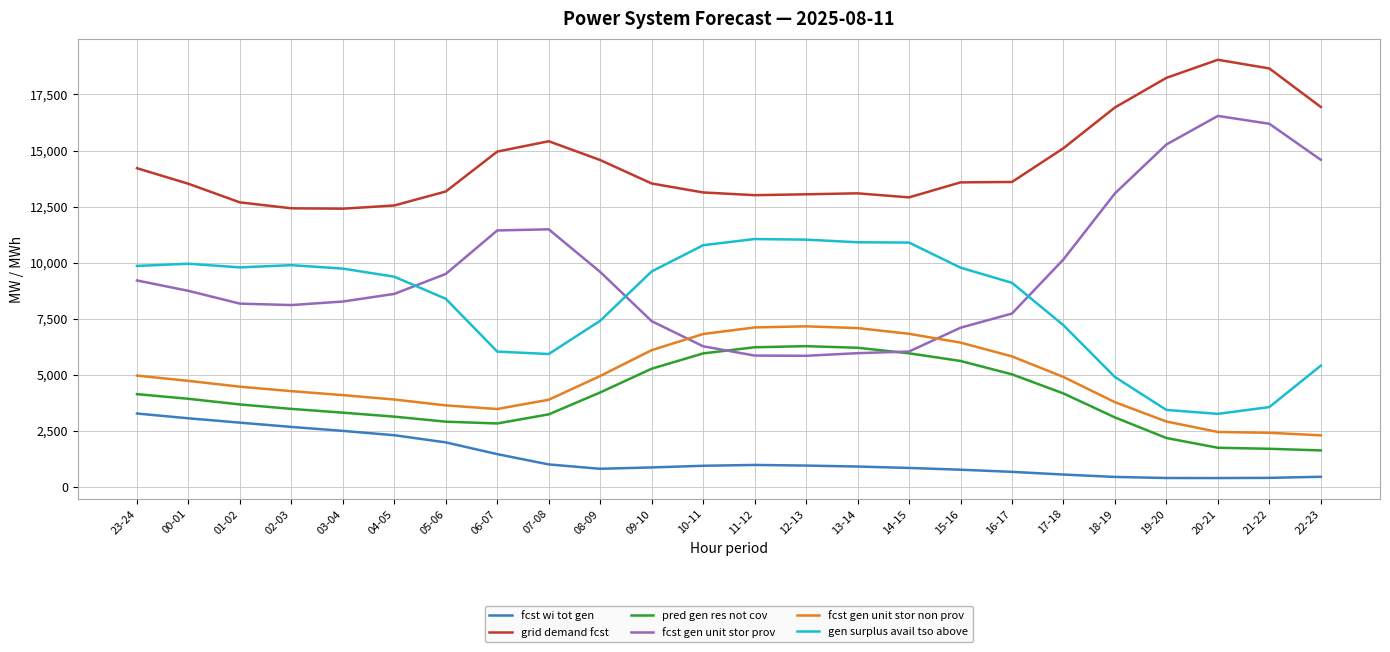

Is it true that fcst gen unit stor non prov equals 4954 at 08-09?

True